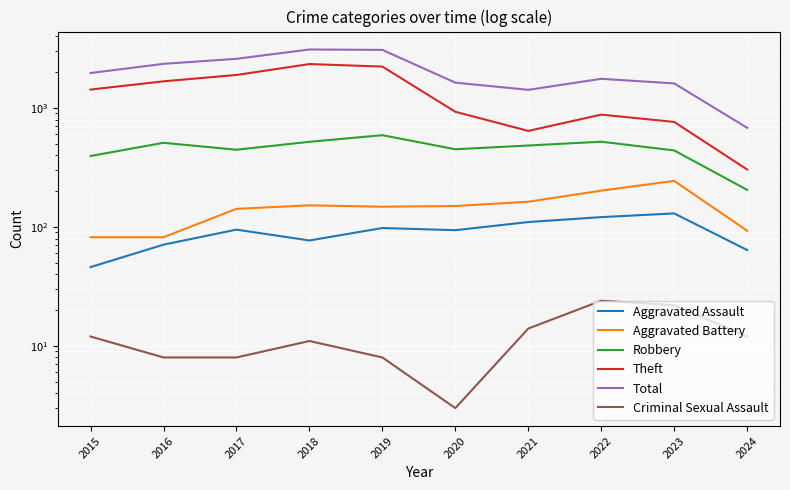

Which series has the largest total across all categories?

Total